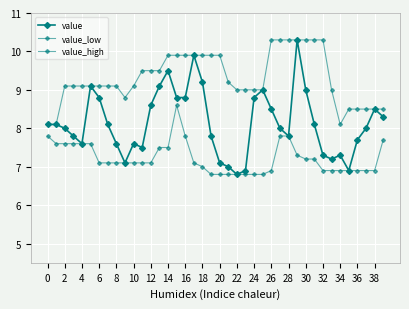

True or false: value and value_high intersect in this chart.

False